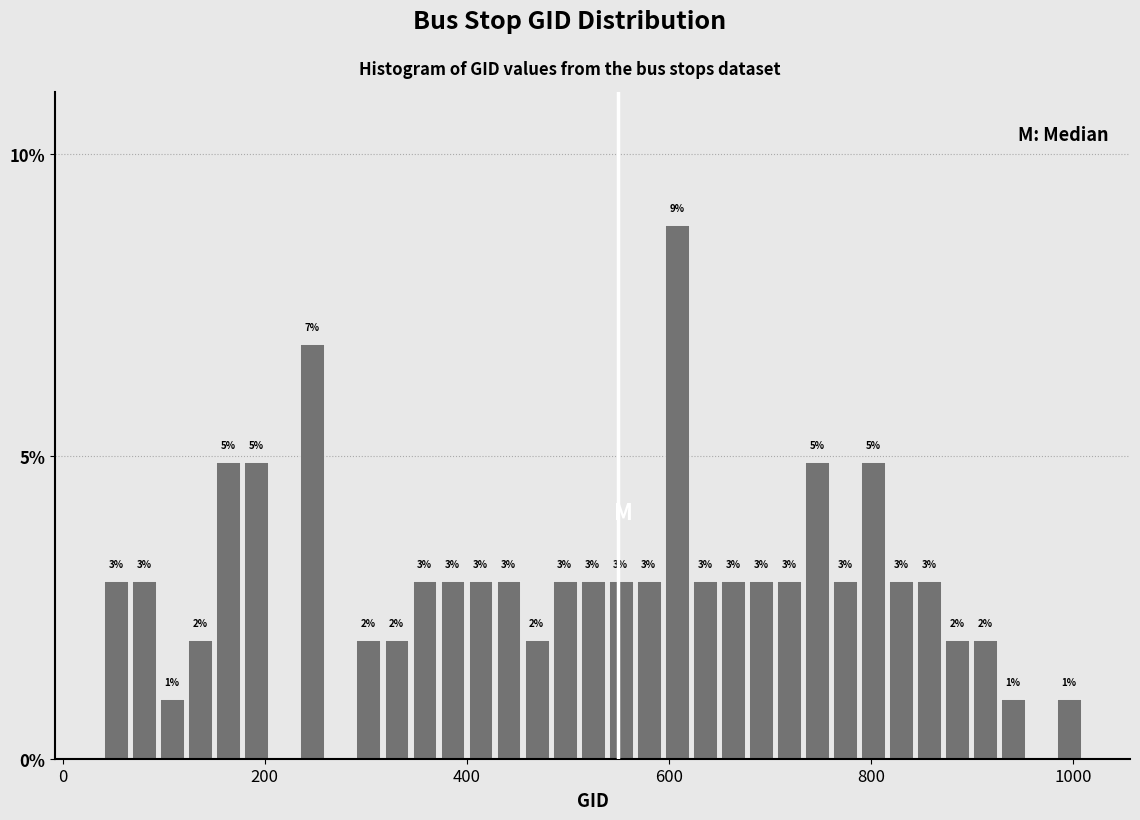

Read against the x-axis, roughly where is the centre of the tallest bar?

600